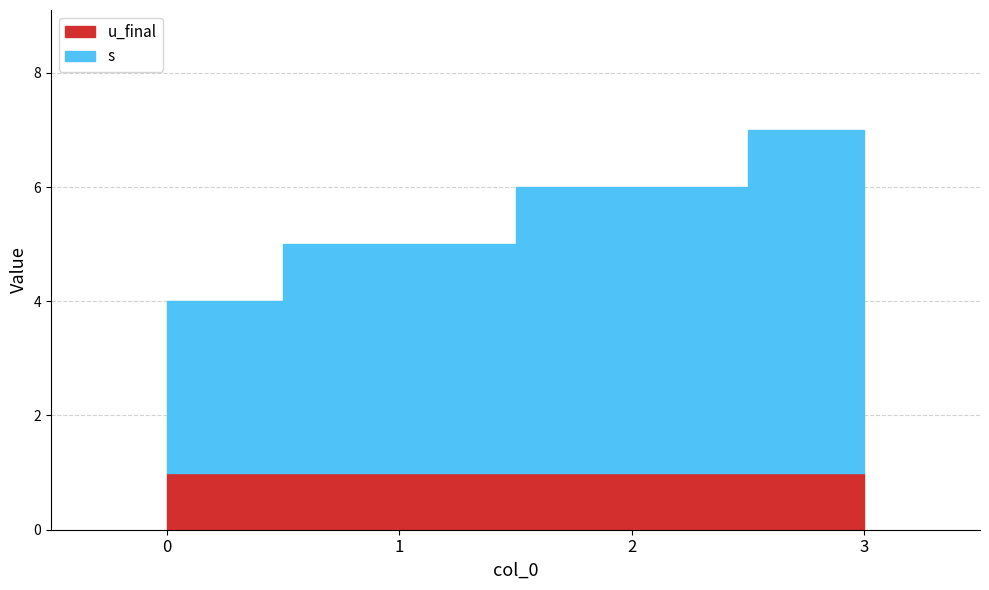

What is the maximum value for s?

6